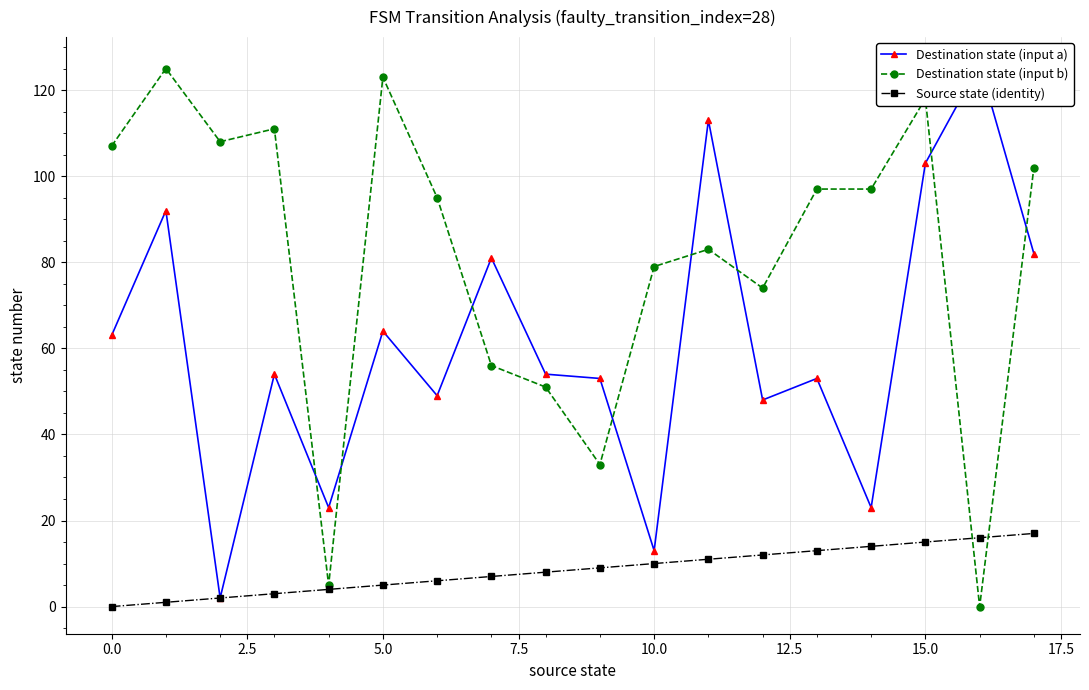

Is this an area chart (filled region under the line)?

No